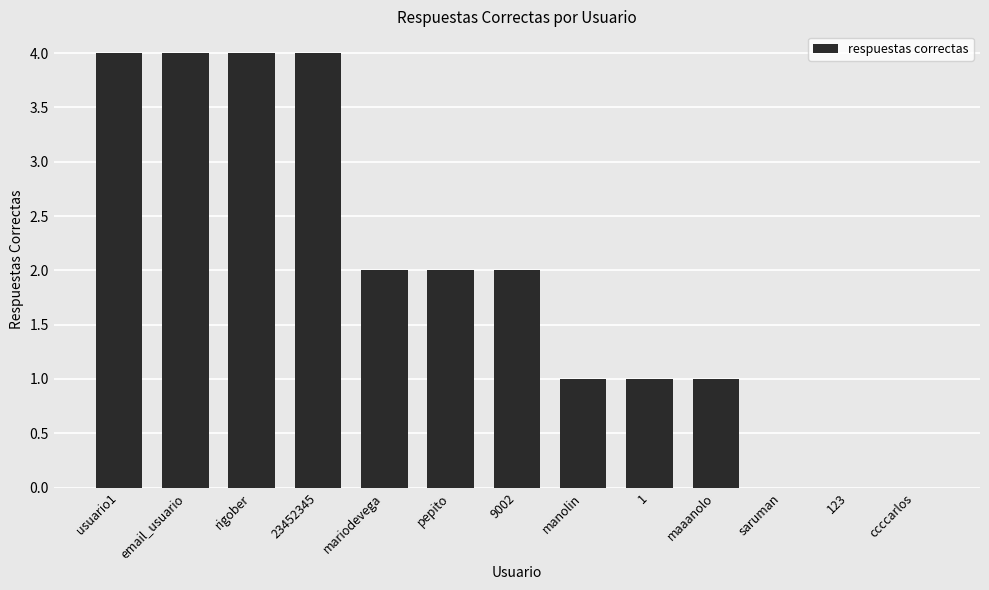

Is it true that the value at rigober is 2?

False